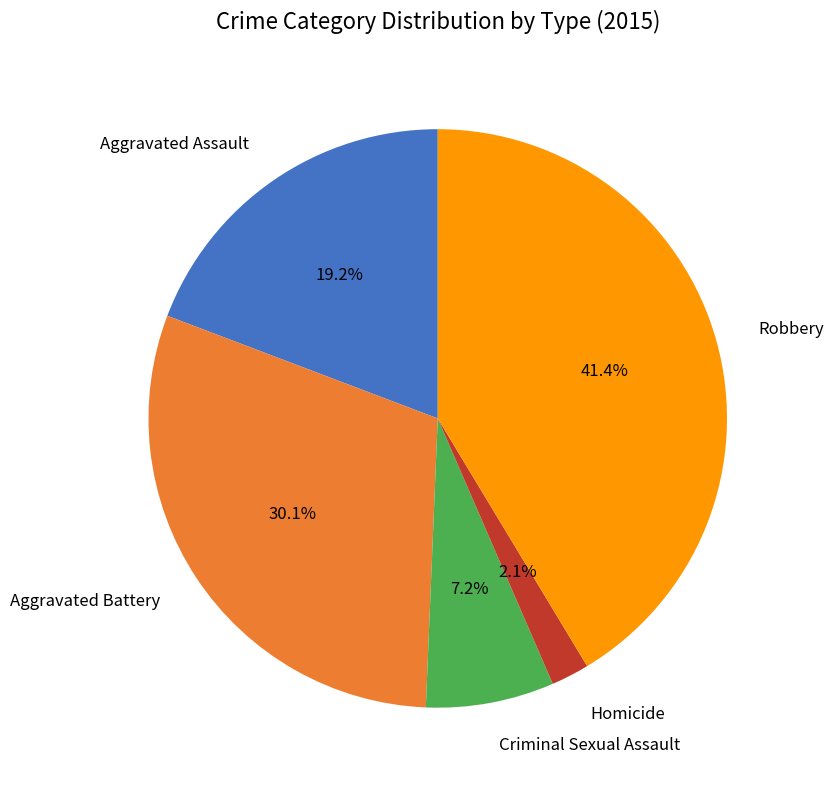

What is the ratio of the value at Criminal Sexual Assault to the value at Aggravated Assault?

0.4